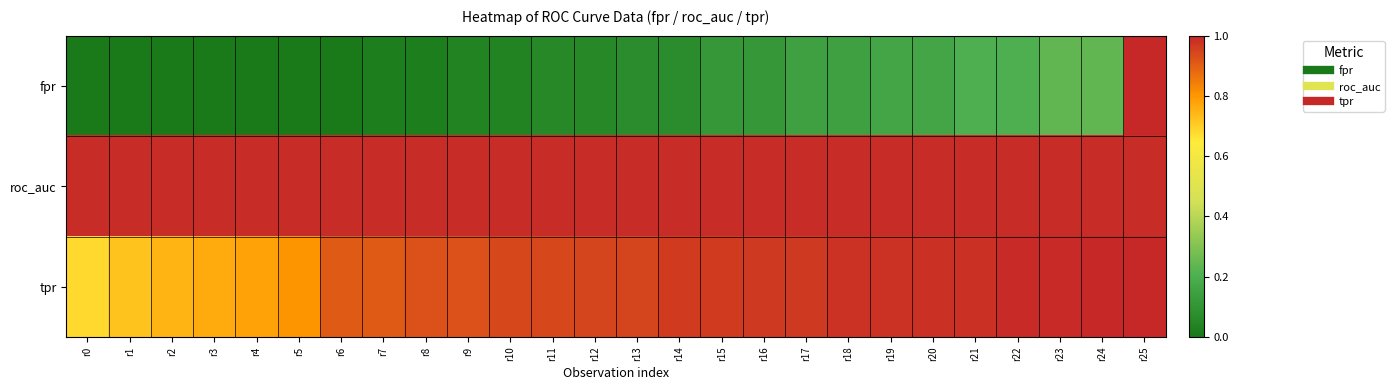

Reading right to left, extract all data points from this chart.

fpr: r25=1.0	r24=0.2	r23=0.2	r22=0.2	r21=0.2	r20=0.2	r19=0.2	r18=0.1	r17=0.1	r16=0.1	r15=0.1	r14=0.1	r13=0.1	r12=0.1	r11=0.1	r10=0.0	r9=0.0	r8=0.0	r7=0.0	r6=0.0	r5=0.0	r4=0.0	r3=0.0	r2=0.0	r1=0.0	r0=0.0
roc_auc: r25=1.0	r24=1.0	r23=1.0	r22=1.0	r21=1.0	r20=1.0	r19=1.0	r18=1.0	r17=1.0	r16=1.0	r15=1.0	r14=1.0	r13=1.0	r12=1.0	r11=1.0	r10=1.0	r9=1.0	r8=1.0	r7=1.0	r6=1.0	r5=1.0	r4=1.0	r3=1.0	r2=1.0	r1=1.0	r0=1.0
tpr: r25=1.0	r24=1.0	r23=1.0	r22=1.0	r21=1.0	r20=1.0	r19=1.0	r18=1.0	r17=1.0	r16=1.0	r15=1.0	r14=1.0	r13=0.9	r12=0.9	r11=0.9	r10=0.9	r9=0.9	r8=0.9	r7=0.9	r6=0.9	r5=0.8	r4=0.8	r3=0.8	r2=0.7	r1=0.7	r0=0.7